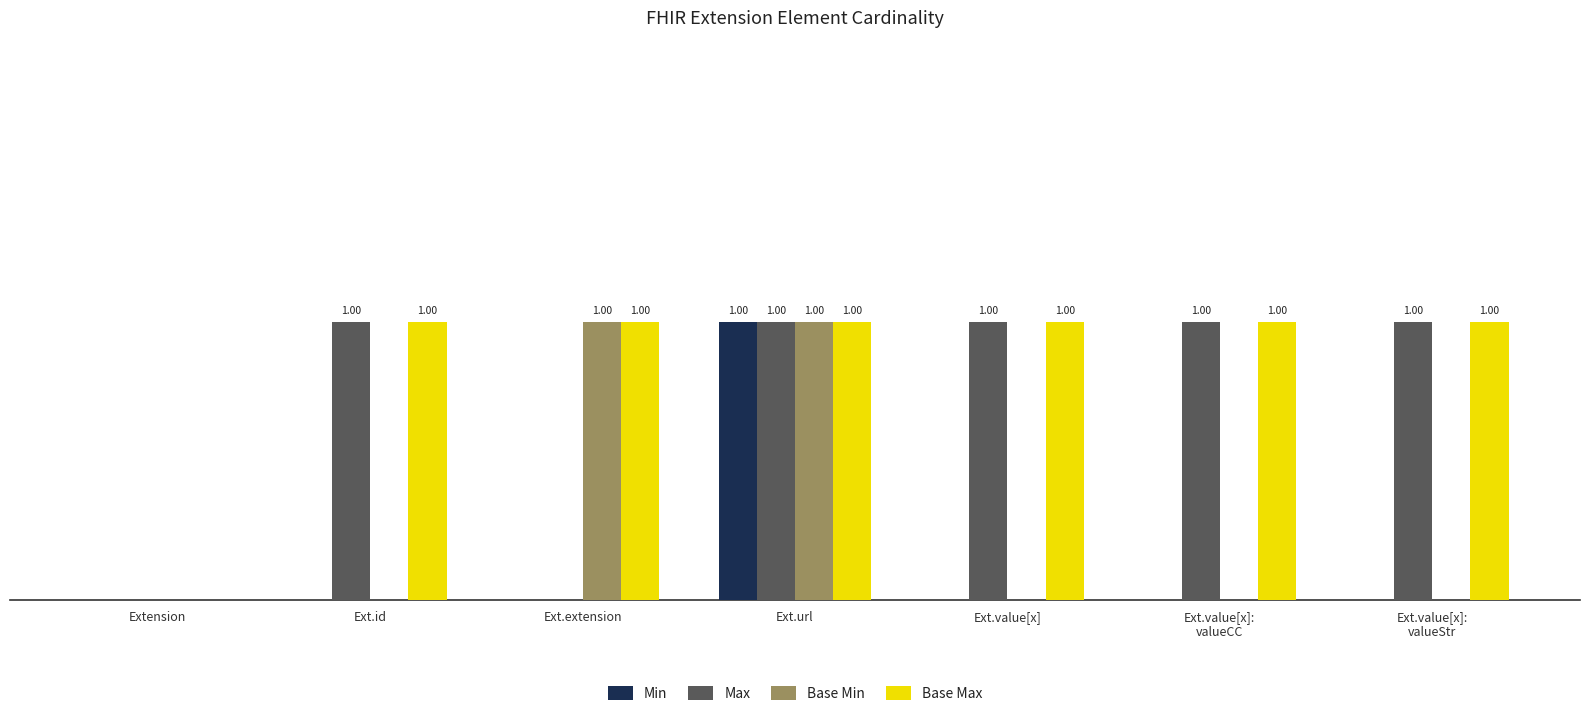

Are the bars grouped side by side (vs. stacked)?

Yes